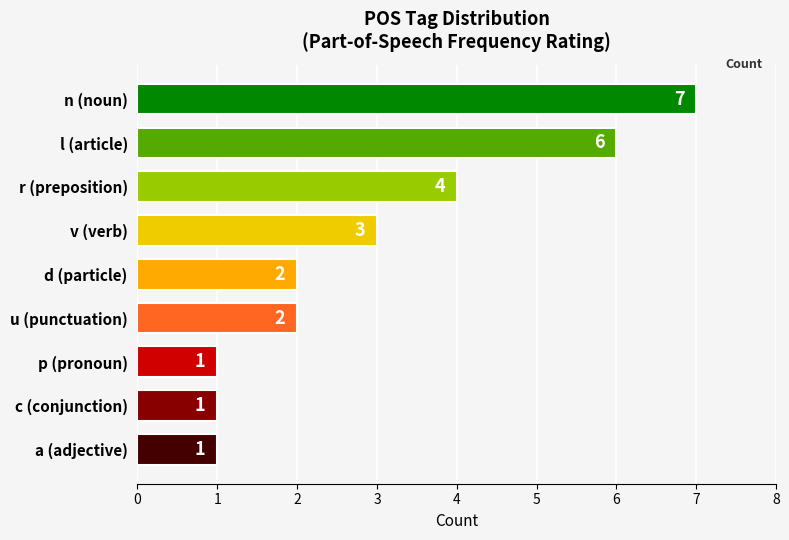

What is the value of the 4th bar from the top?

3